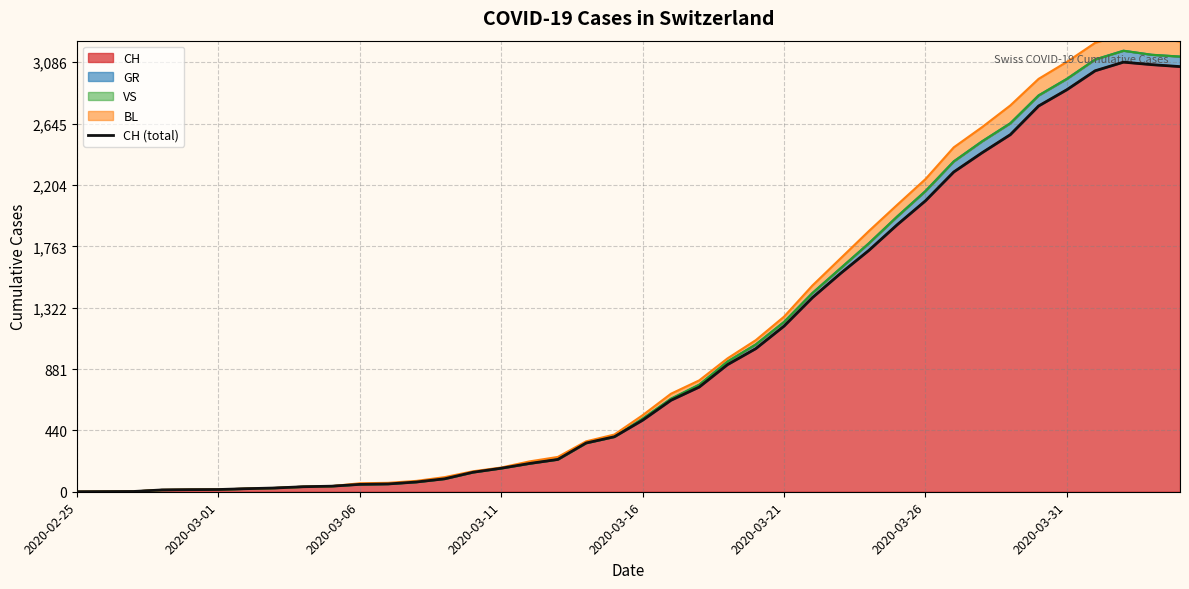

Read the value at 31, to the nearest 100.

2300